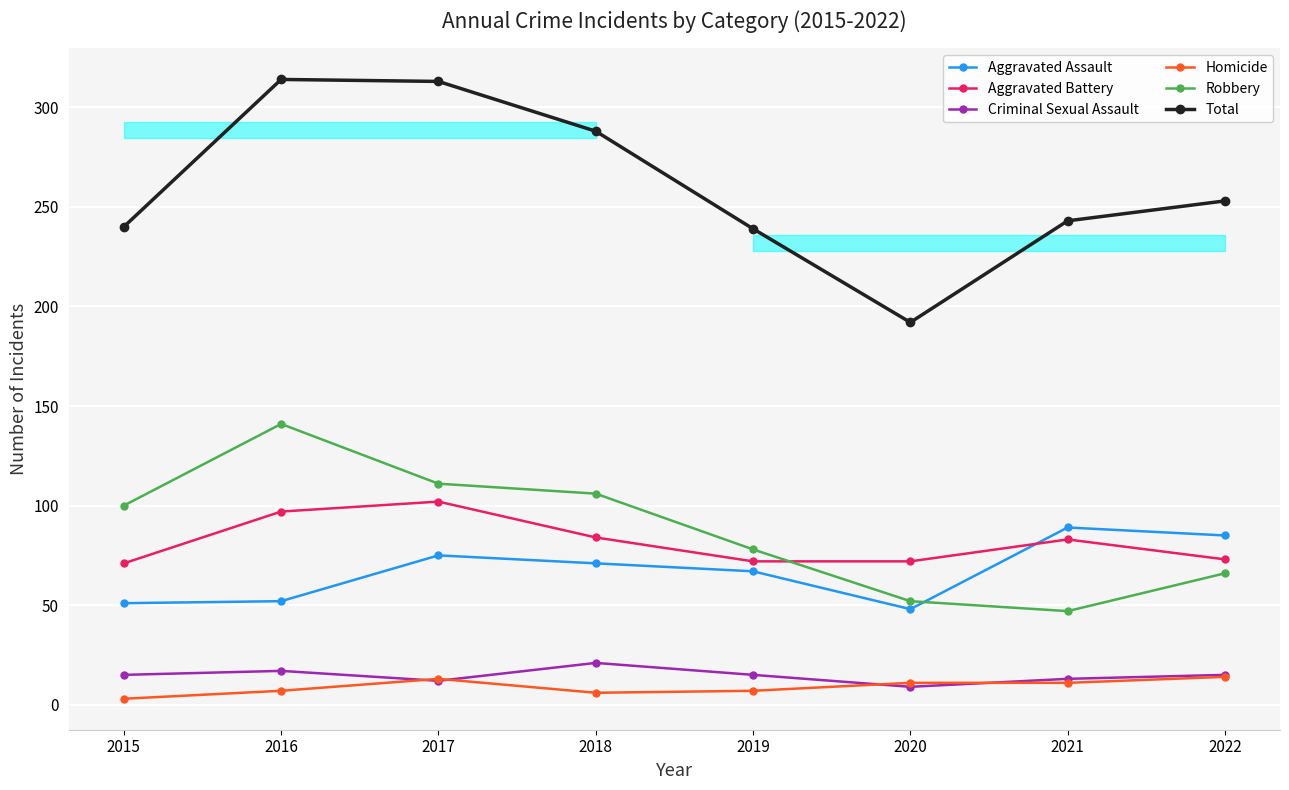

True or false: Criminal Sexual Assault has more than 0 interior local peaks.

True